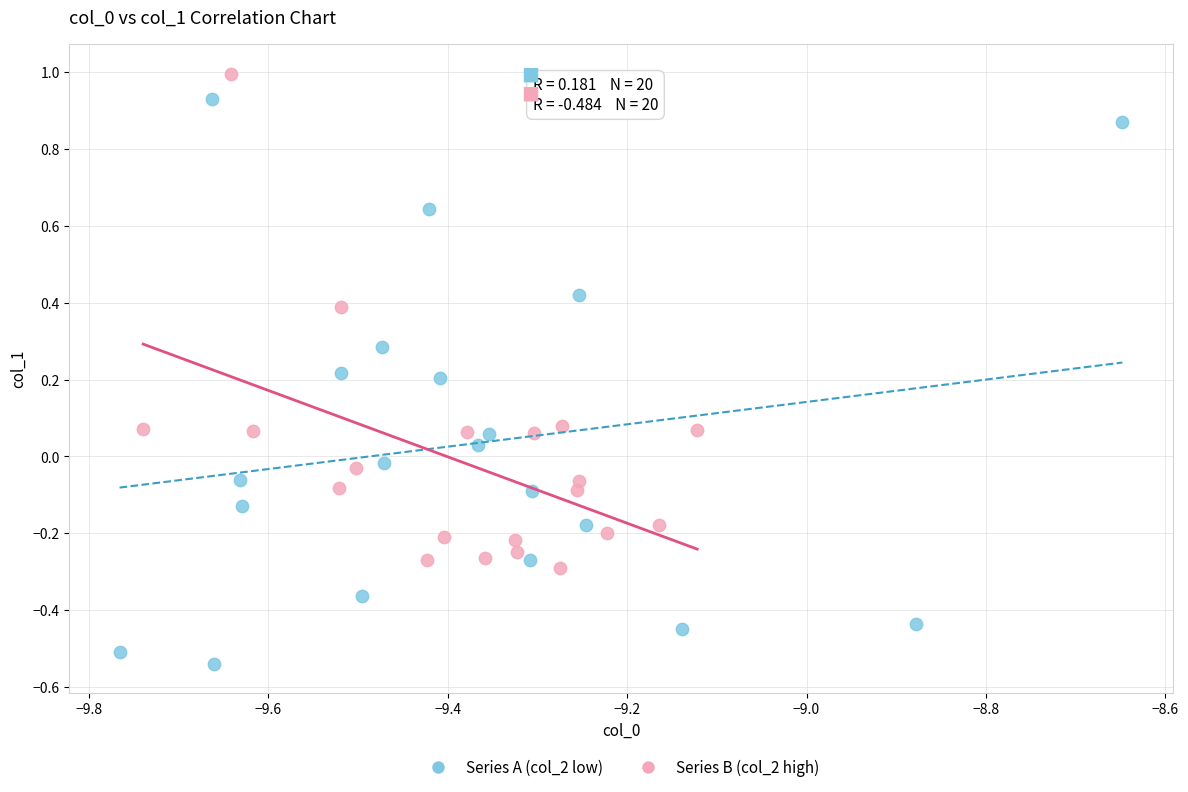

Which series reaches the minimum Y coordinate?

Series A (col_2 low)